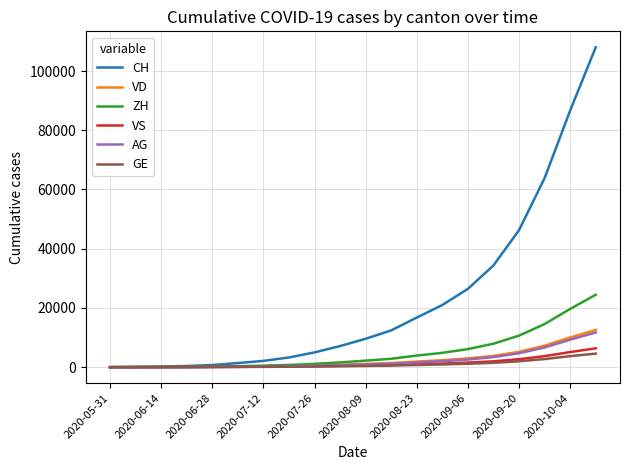

Which series has the largest total across all categories?

CH